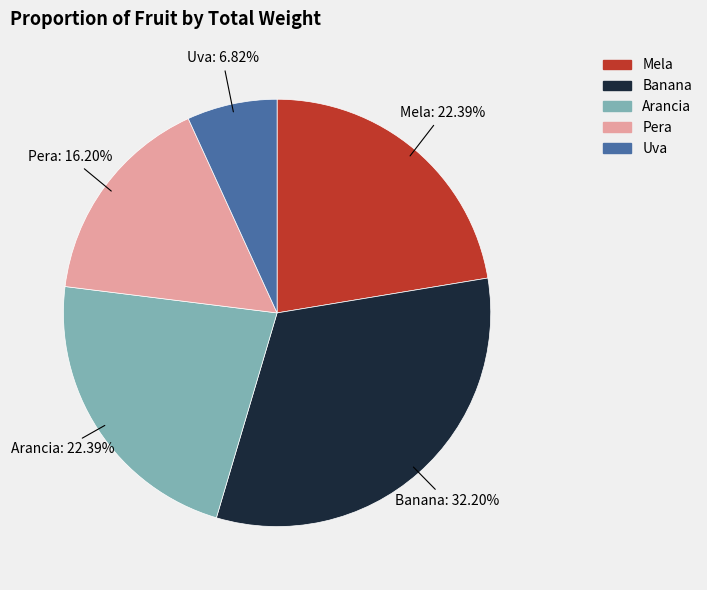

How many slices are in this pie chart?

5